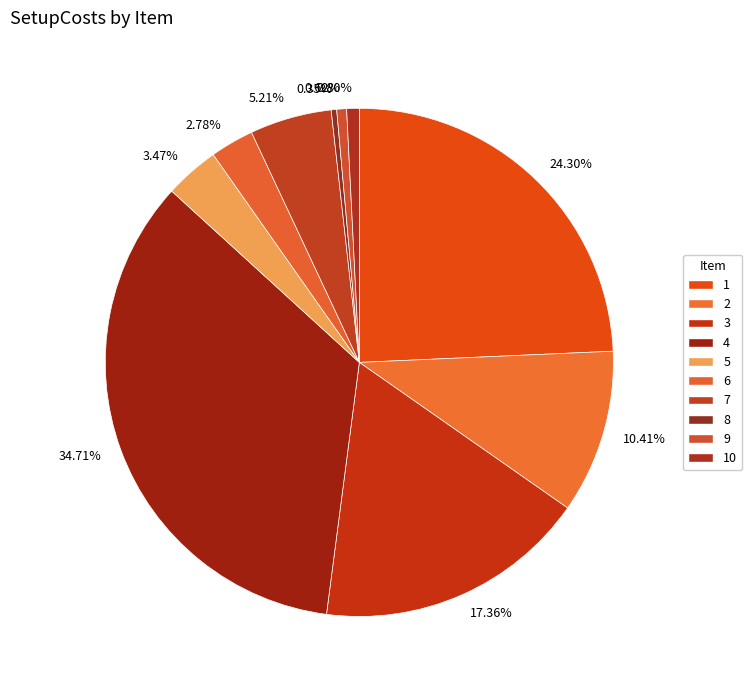

Is the sum of 7 and 5 greater than half?

No